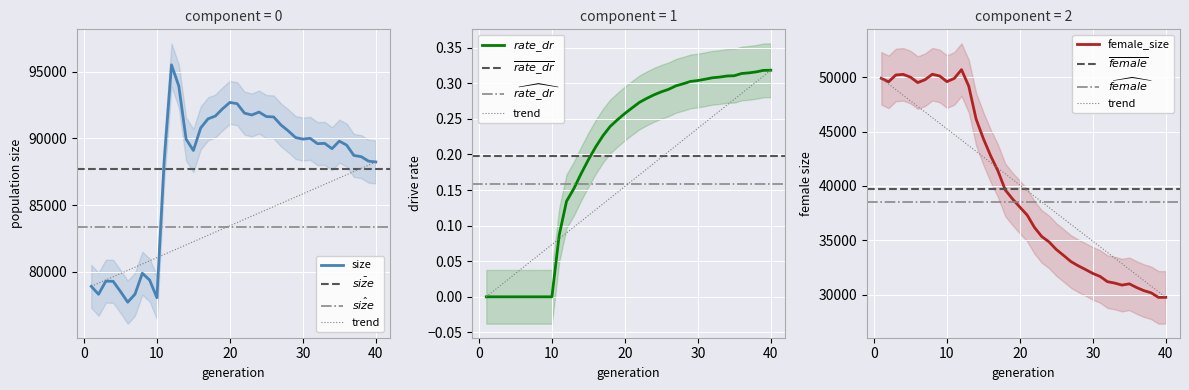

Which category has the lowest value in the female_size series?

39